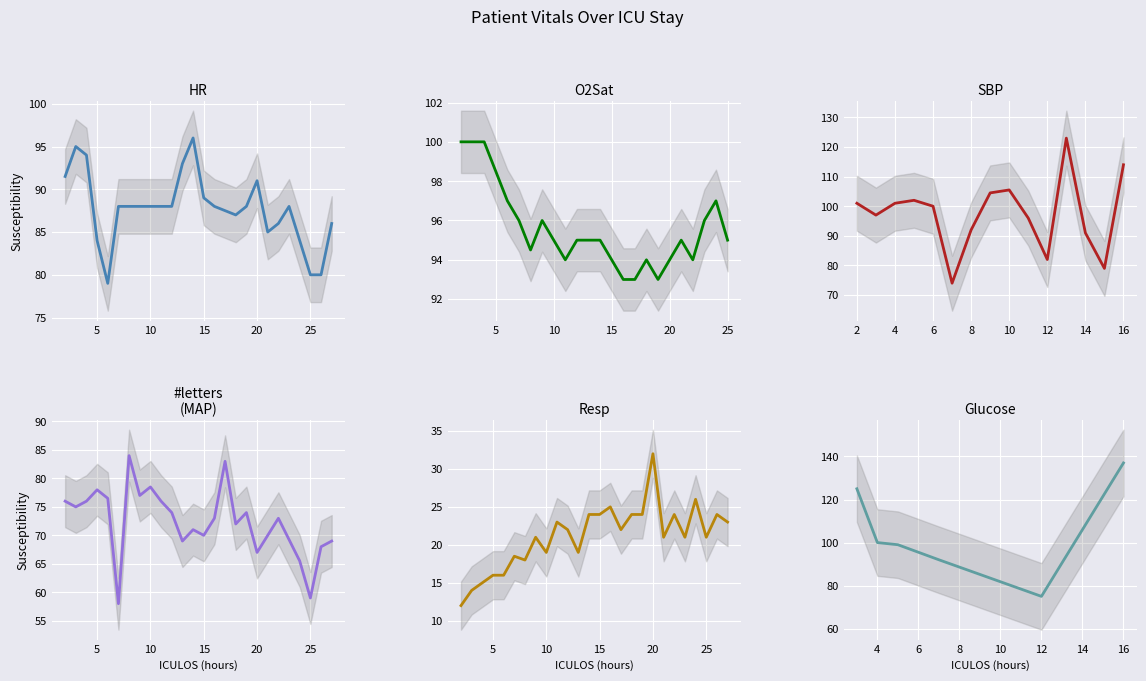

Does the chart display data point markers on the line(s)?

No